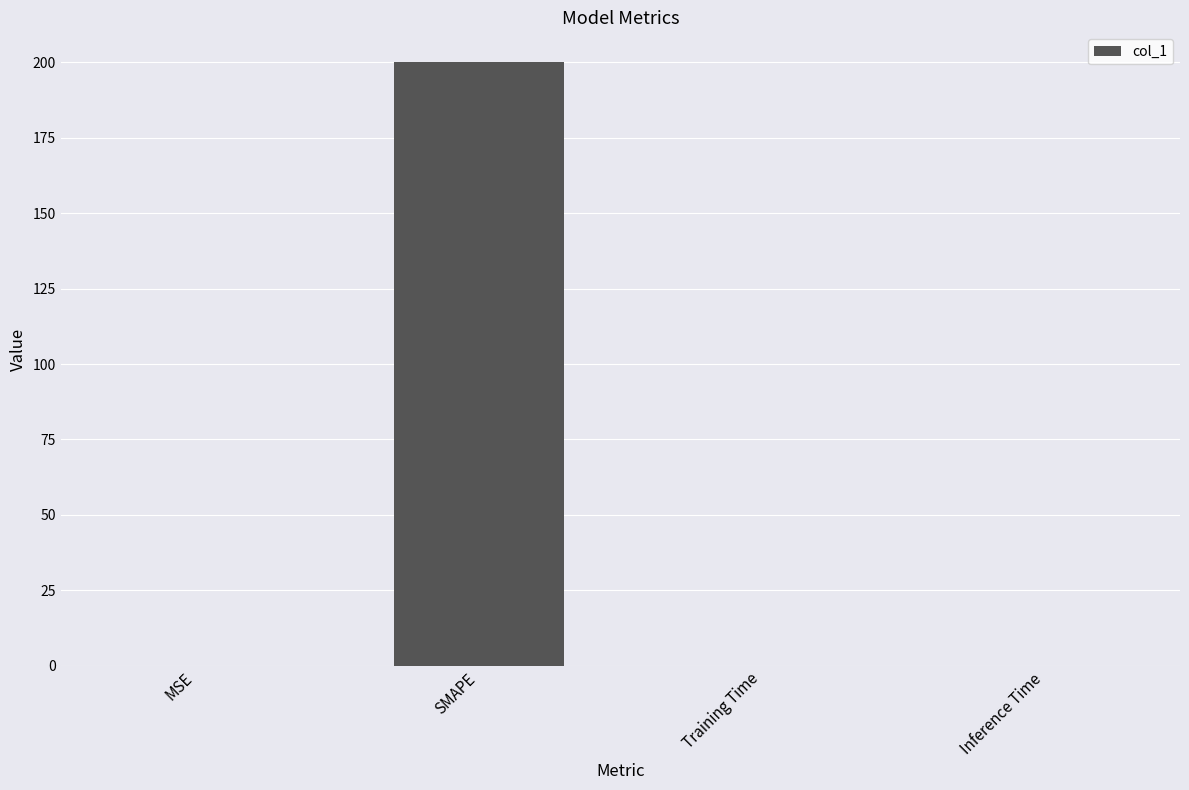

Is it true that the value at MSE is 0.0?

True